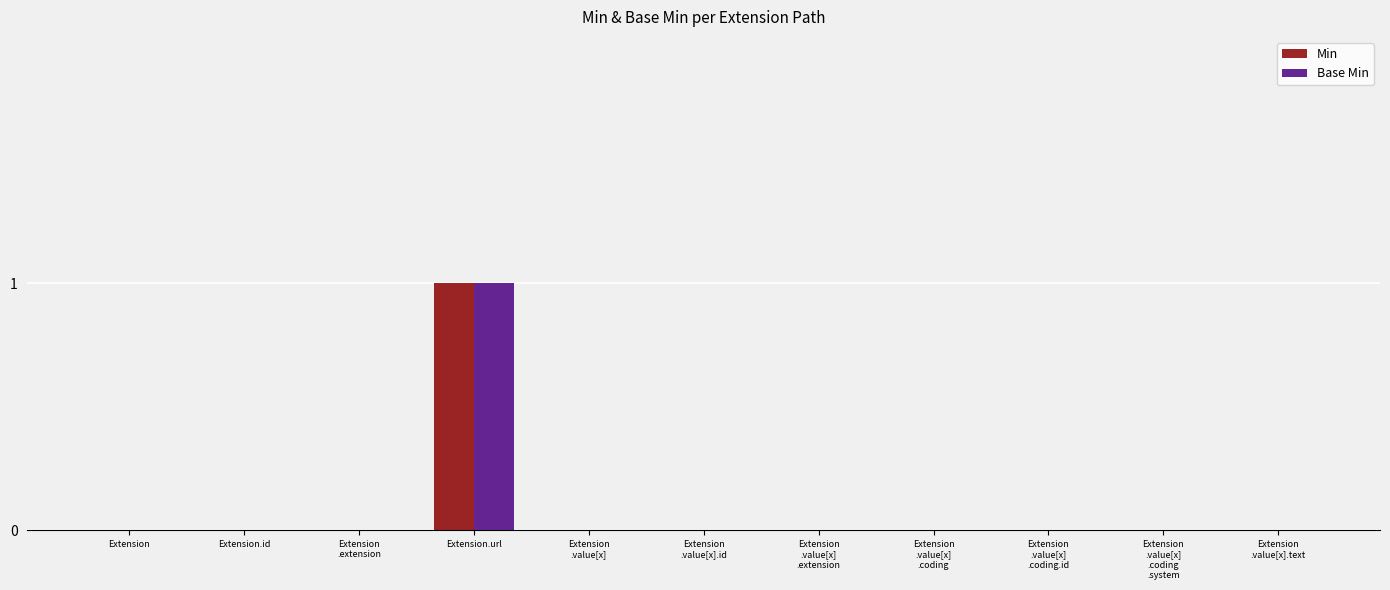

How many Base Min values are between 0 and 1?

11